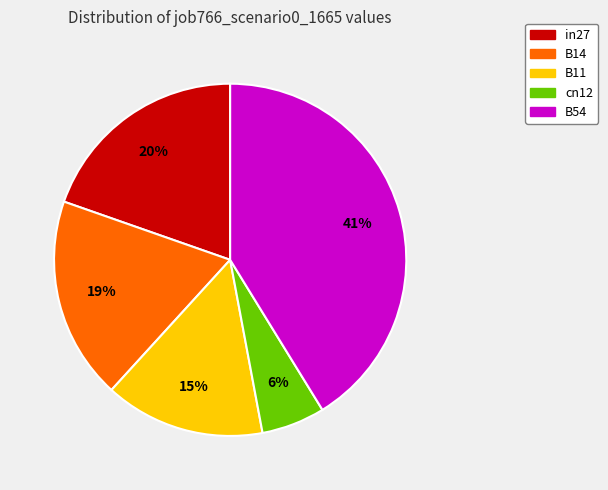

Which has a higher value, cn12 or B14?

B14